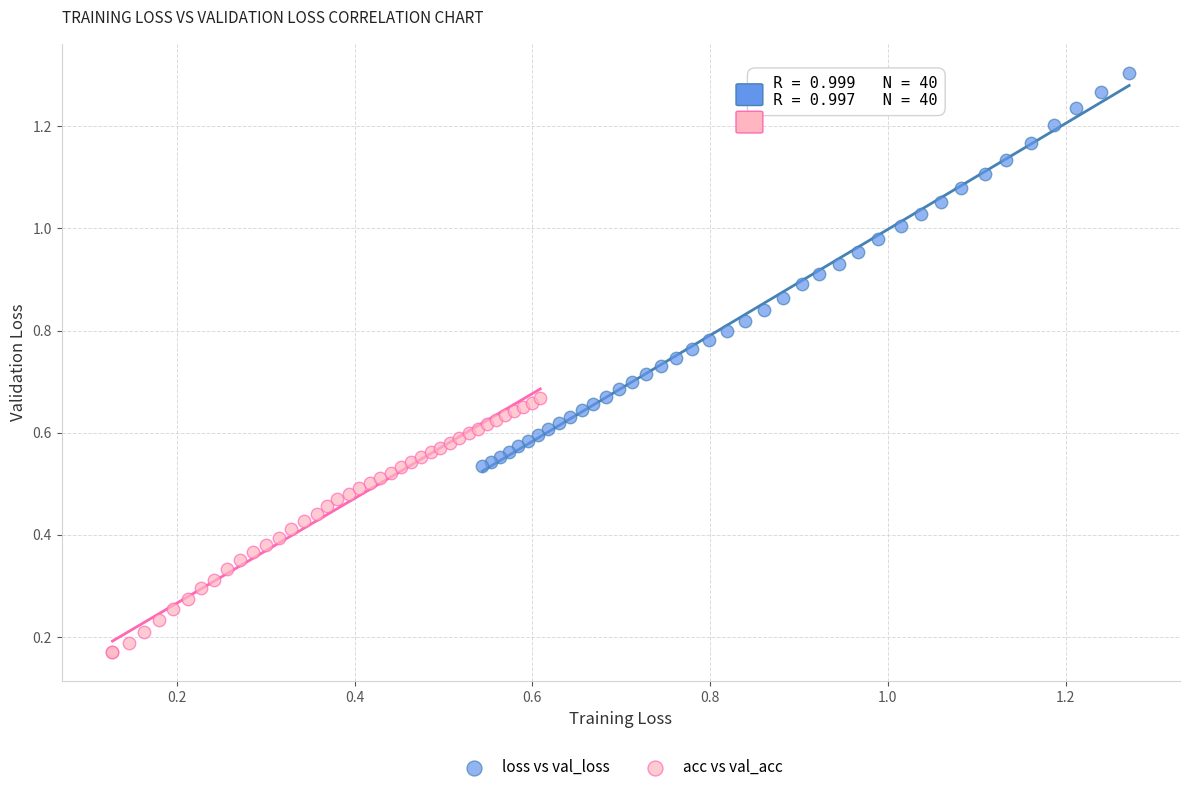

Which series contains the lowest Y value?

acc vs val_acc